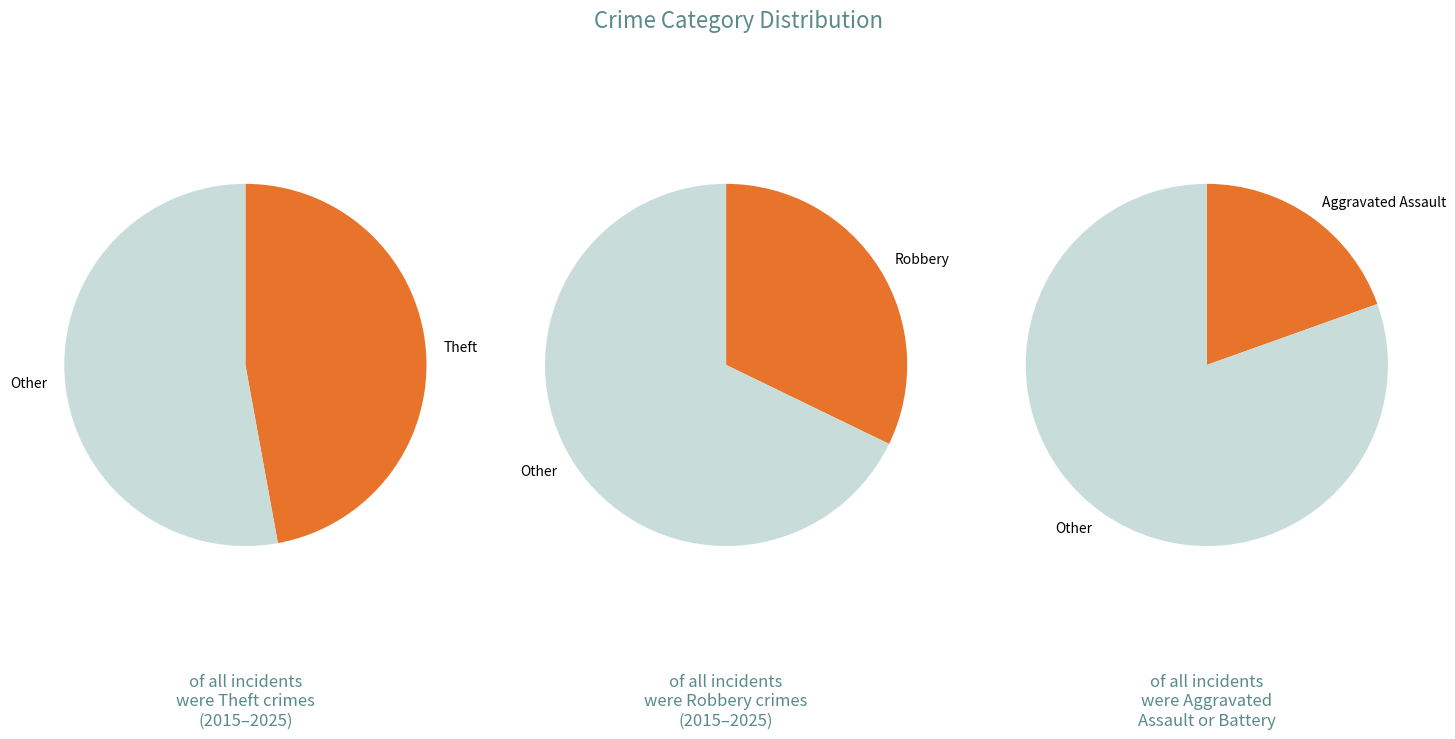

Does Theft account for over 50% of the chart?

No